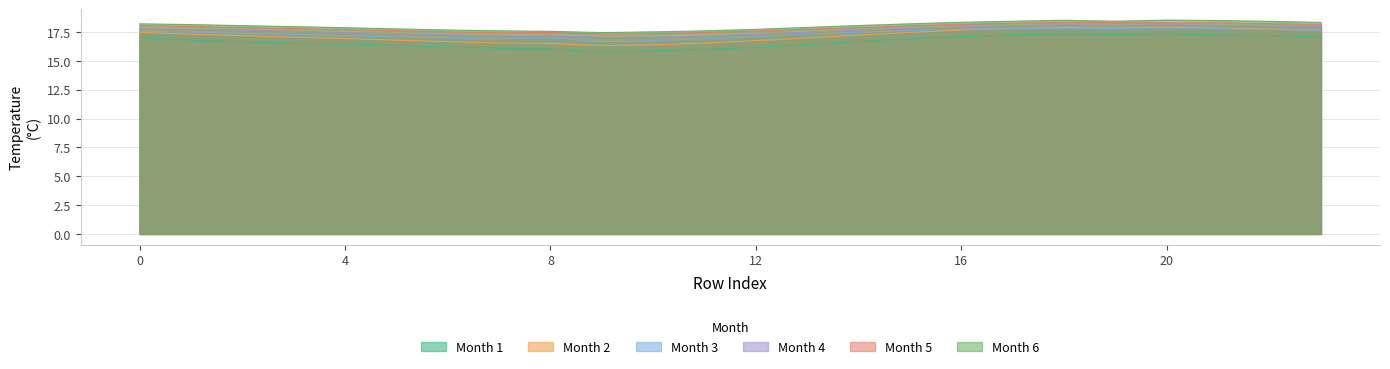

At which category does the chart reach its peak across all series?

20